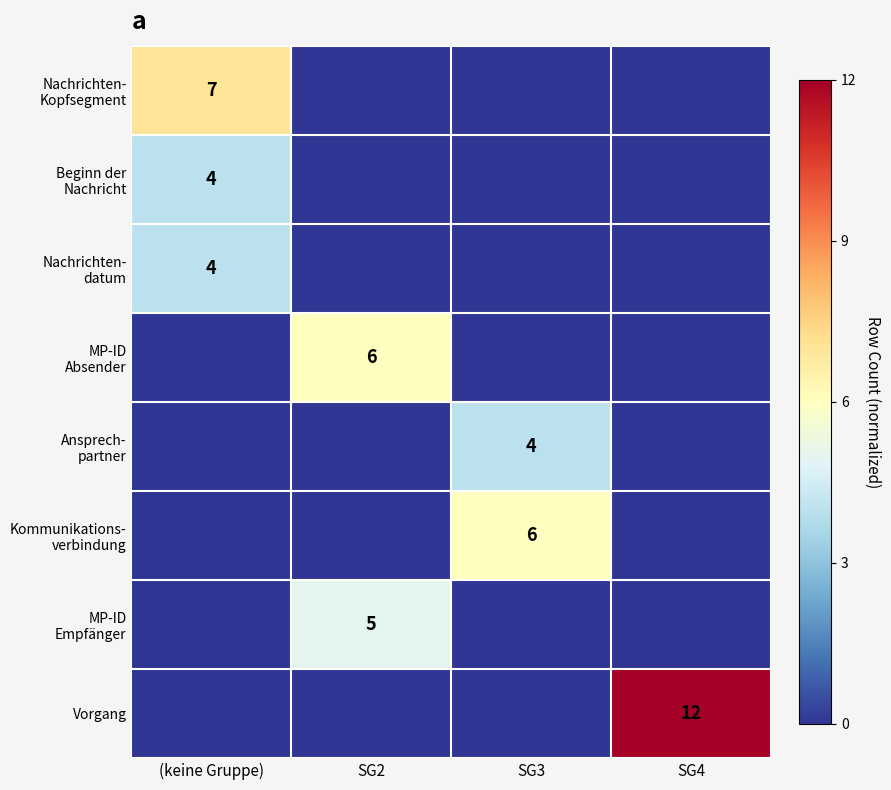

Is it true that Vorgang equals 12 at SG4?

True